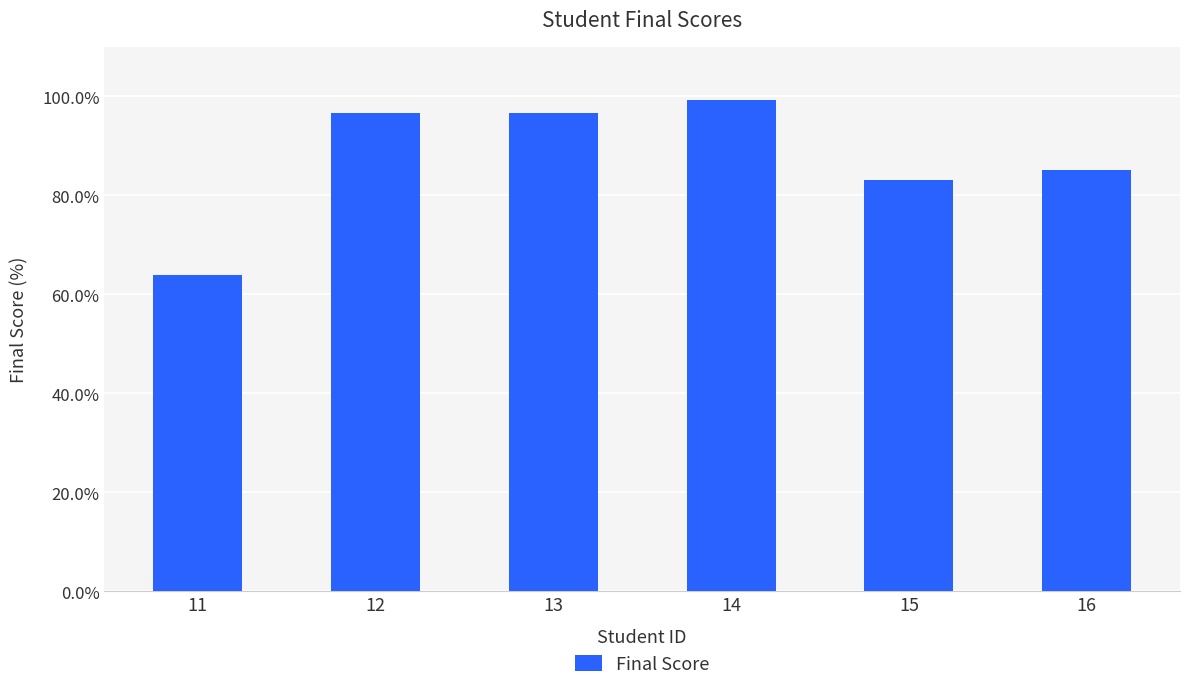

What is the difference between the values at 13 and 14?

2.8